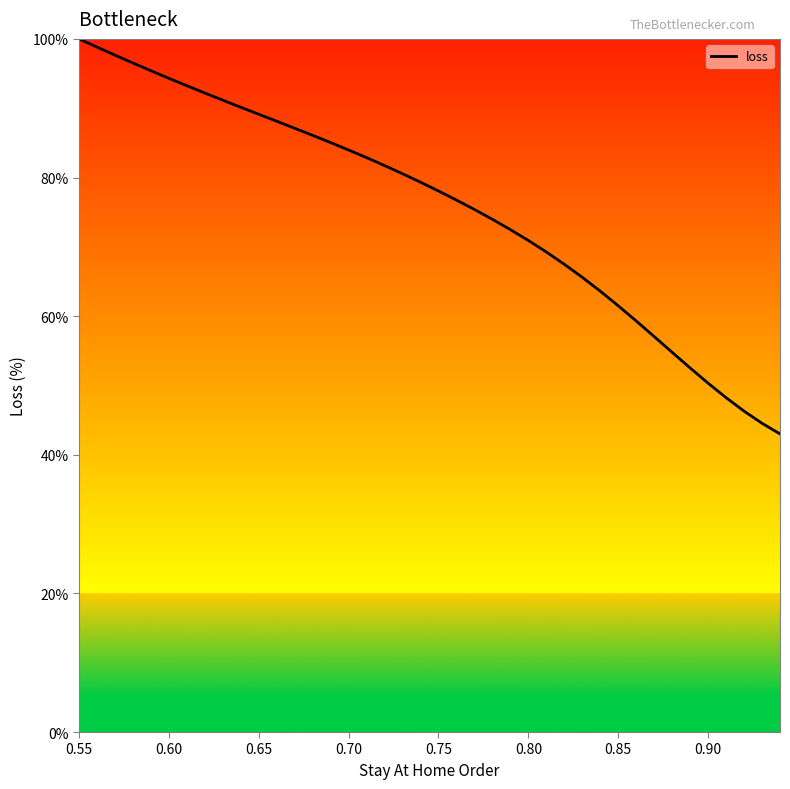

What is the difference between the maximum and minimum values?

57.0